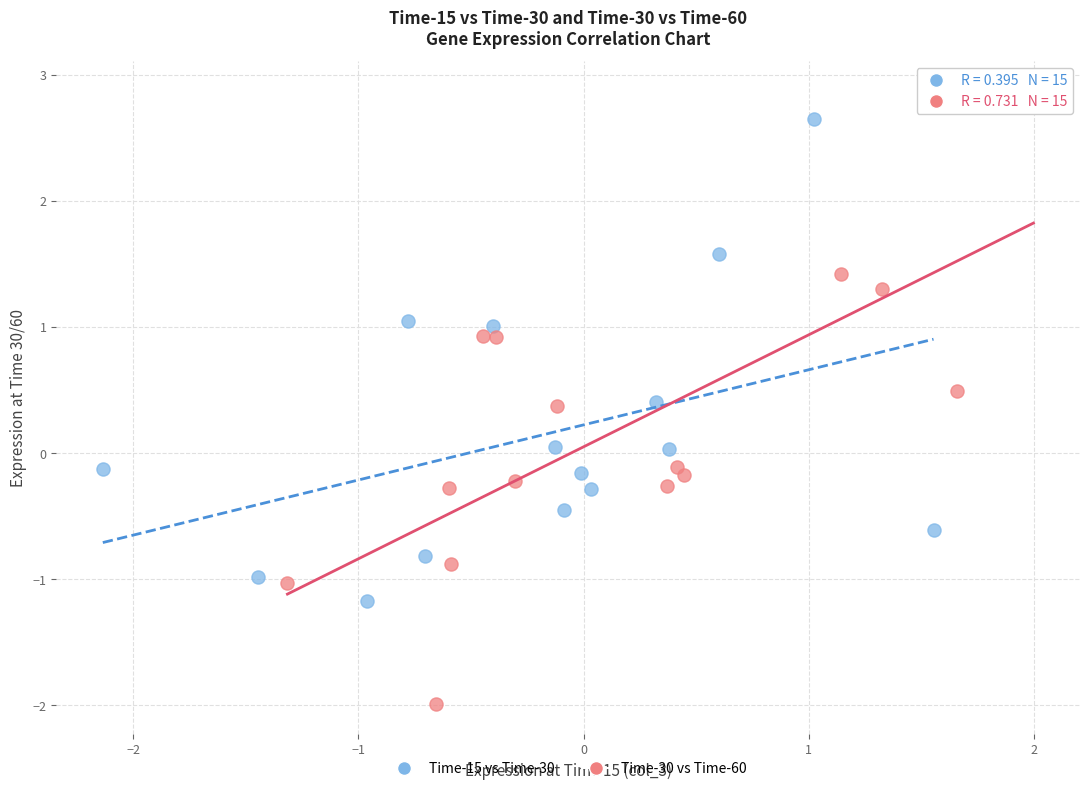

Which series has the largest Y range (max minus min)?

Time-30 vs Time-60